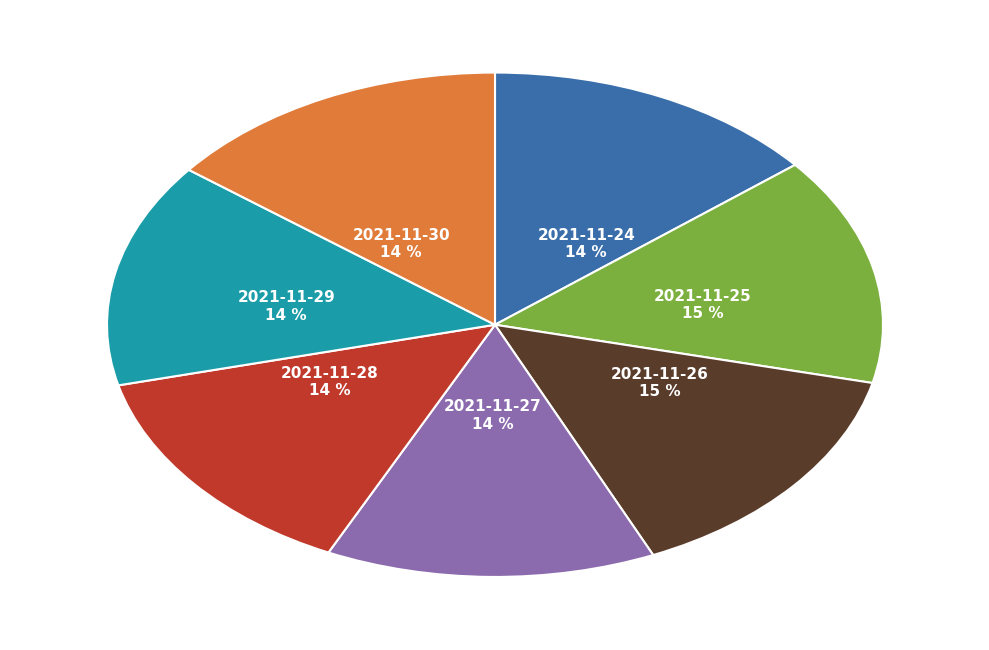

Is 2021-11-29 the majority of the pie?

No